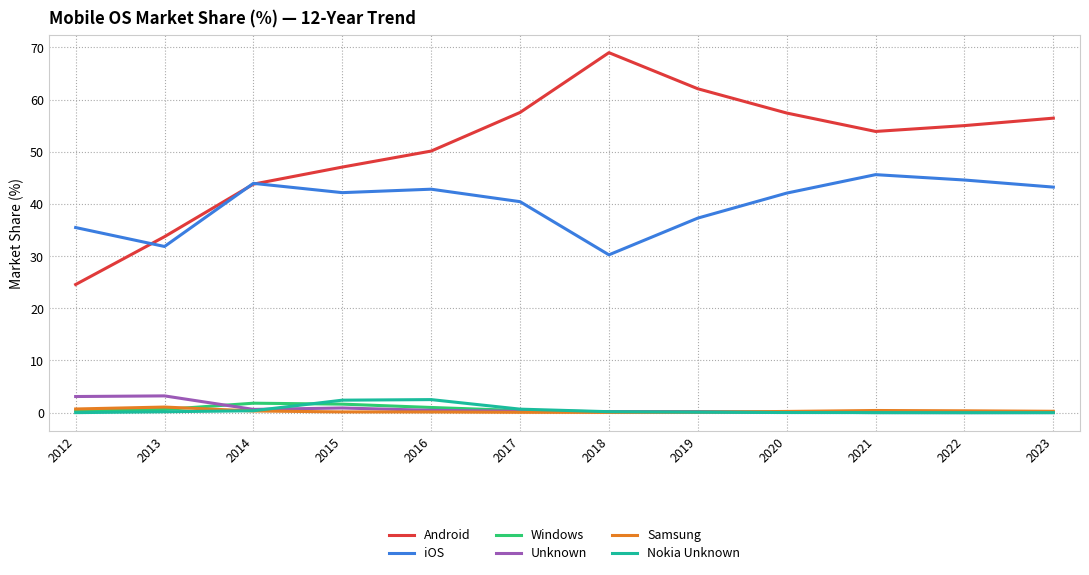

How many interior local peaks does the iOS series have?

3